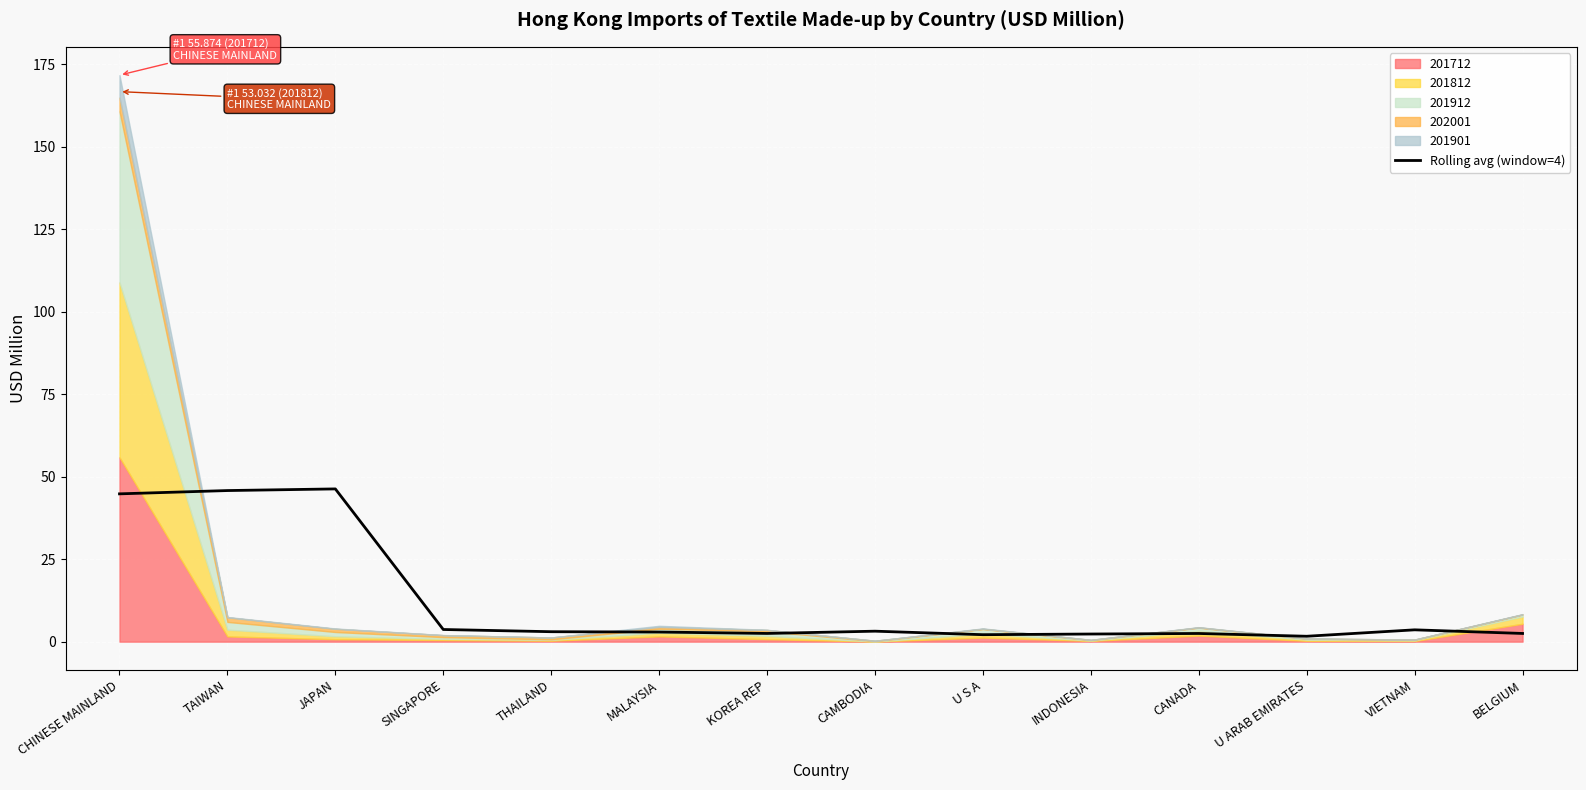

How many values are below 3?

7